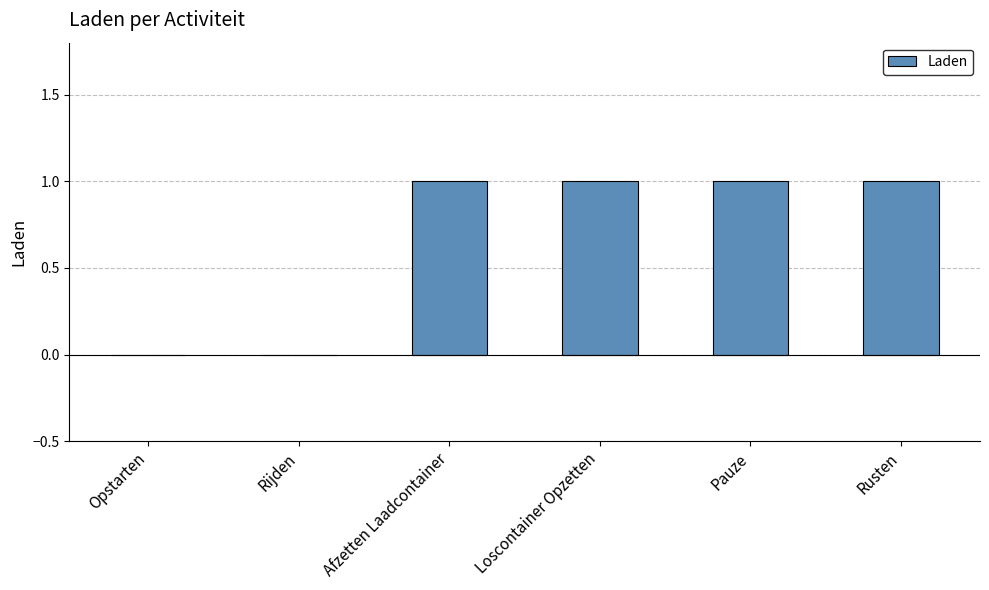

Reading left to right, extract all data points from this chart.

Opstarten=0	Rijden=0	Afzetten Laadcontainer=1	Loscontainer Opzetten=1	Pauze=1	Rusten=1